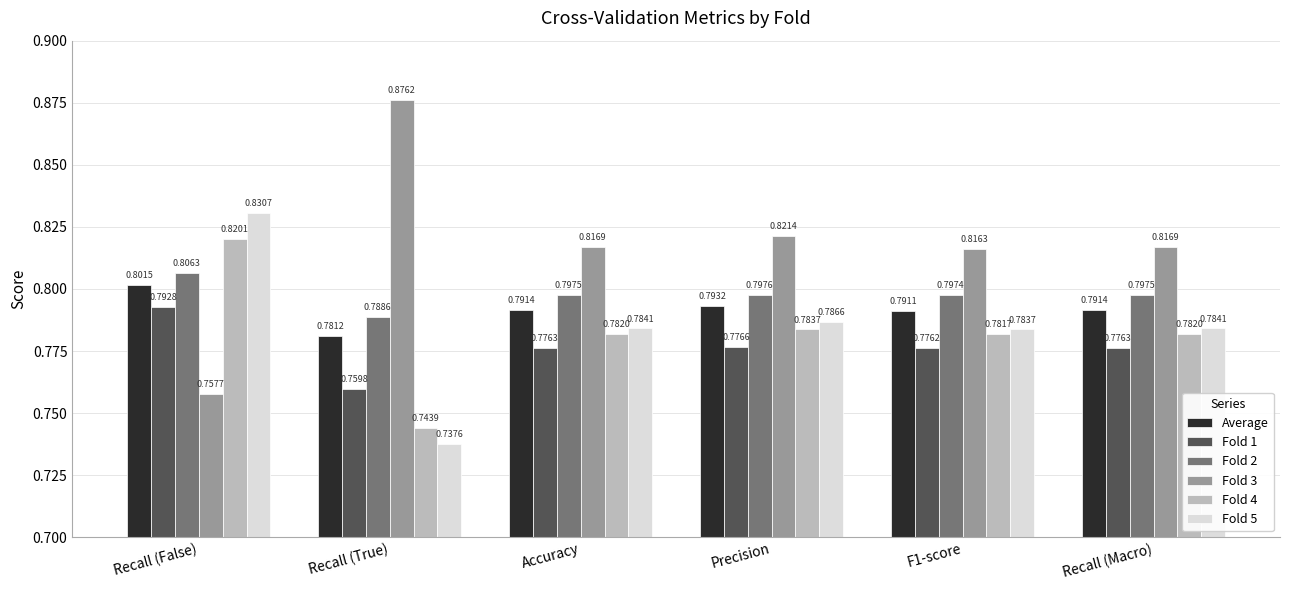

Between Precision and Recall (Macro), which series saw the biggest shift?

Fold 3